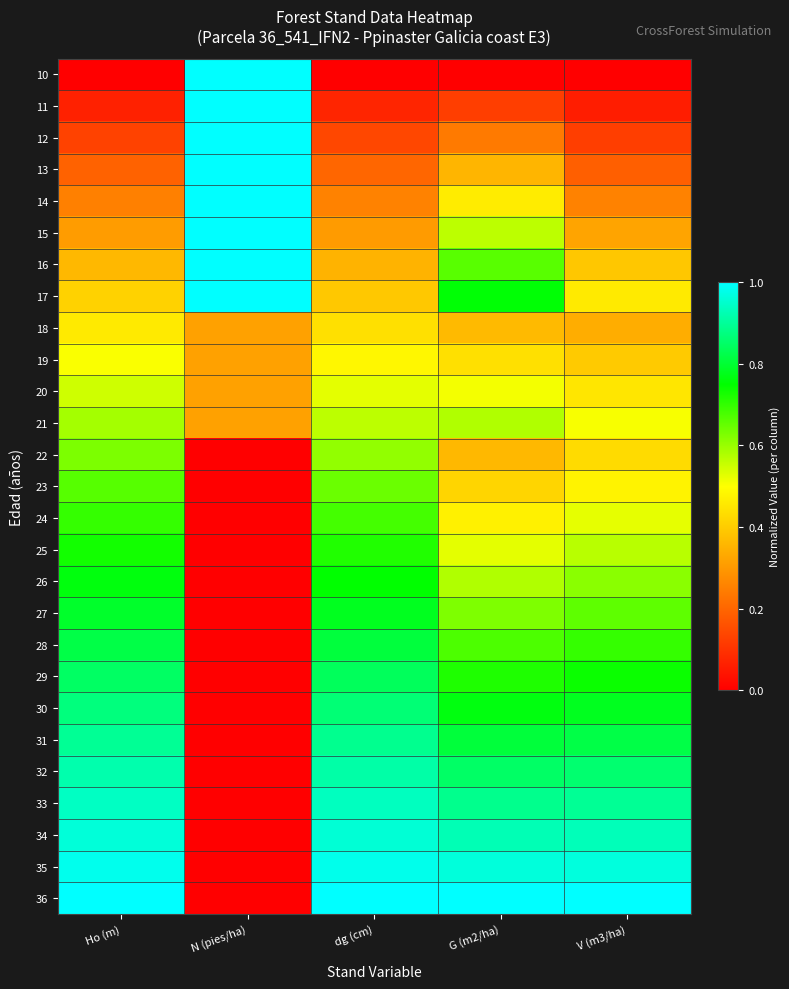

At how many categories does at least one series exceed 0?

5